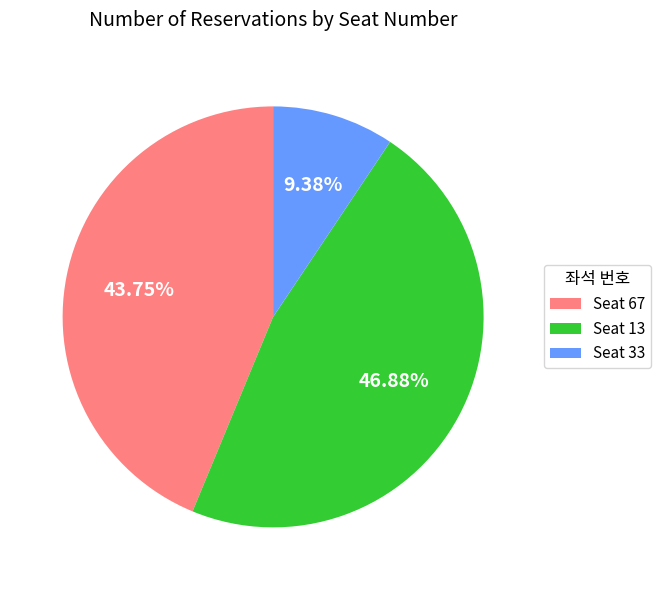

Do Seat 33 and Seat 13 together represent more than half of the pie?

Yes